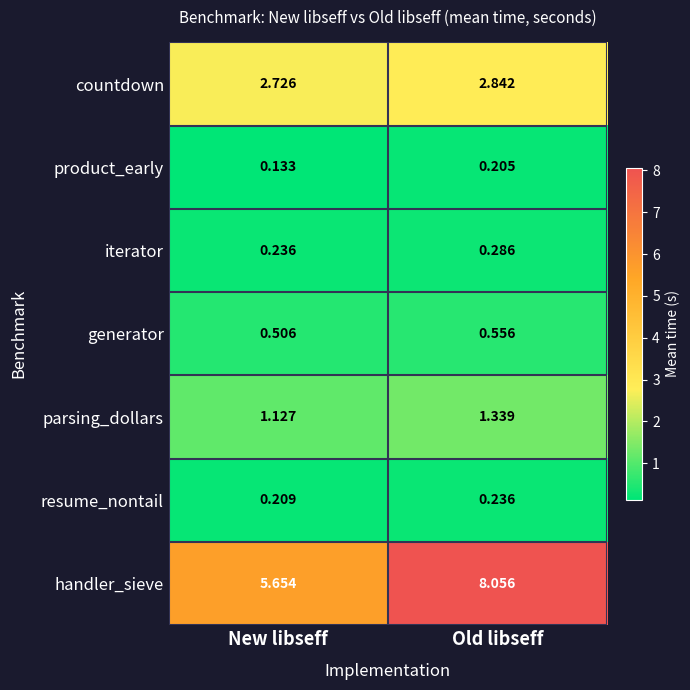

What is the difference between the highest and lowest values at New libseff?

5.5